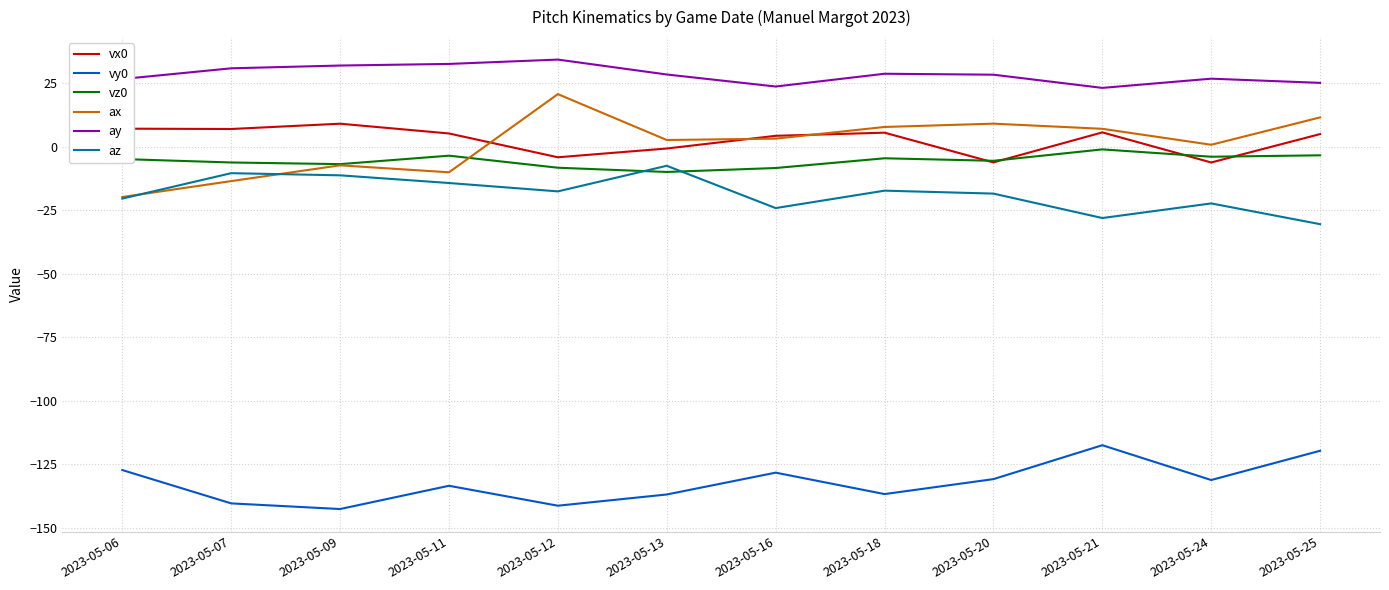

Does the chart have visible grid lines?

Yes